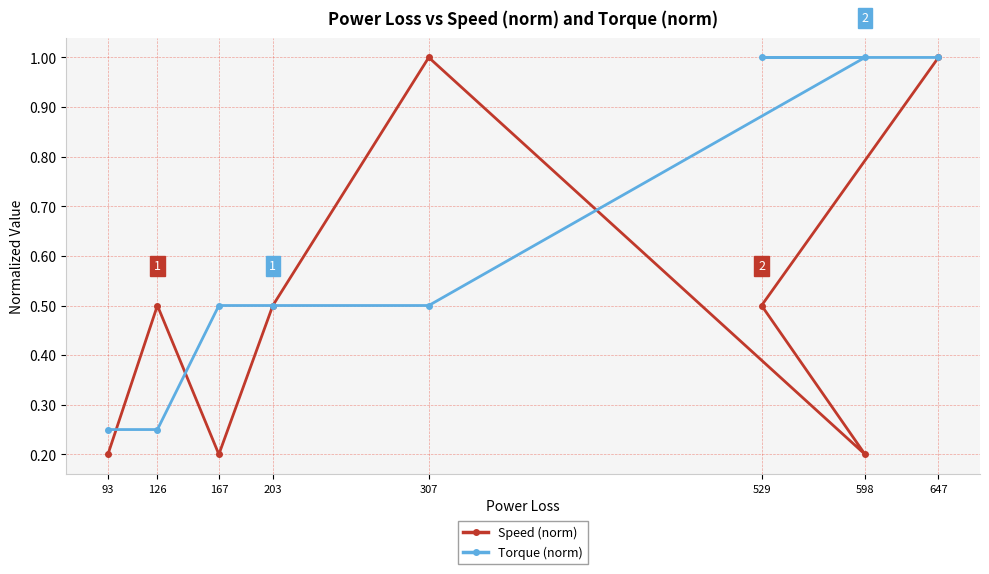

At which label does Torque (norm) reach its minimum?

93